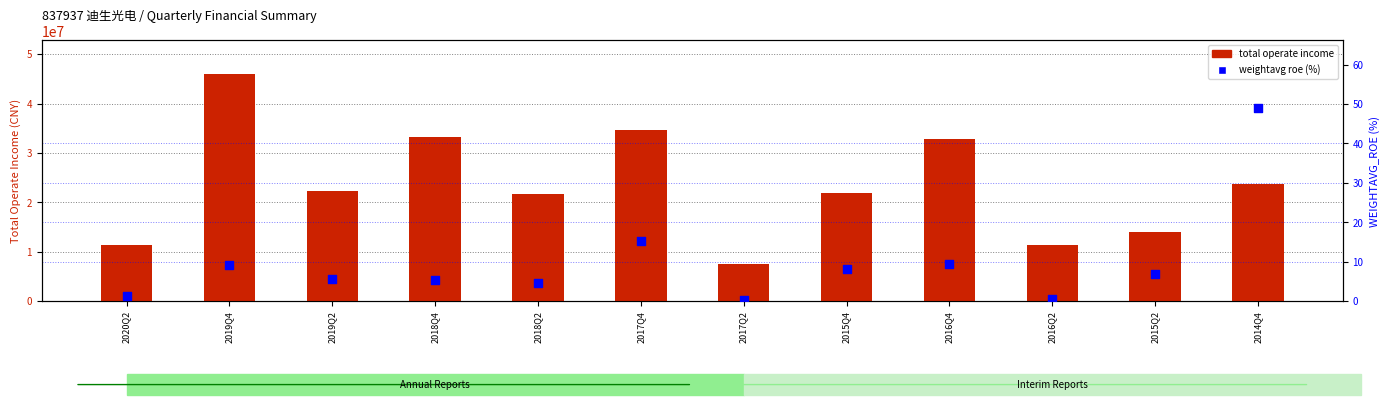

What are all the series names shown in the legend?

total operate income, weightavg roe (%)